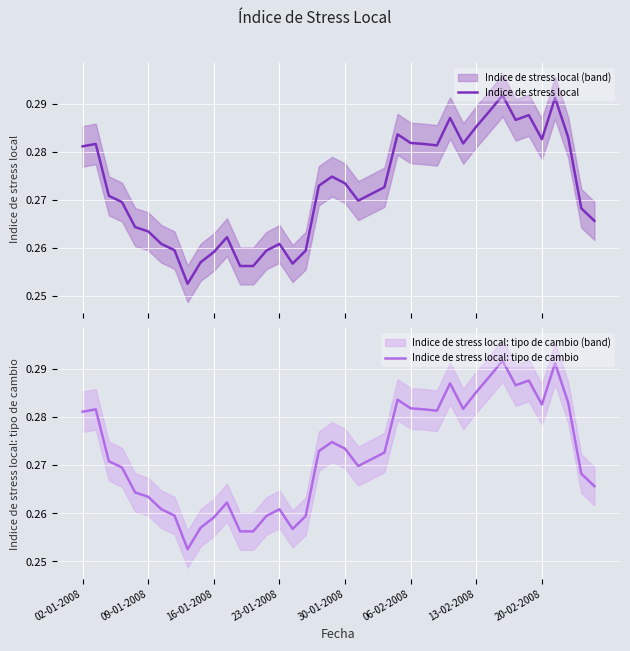

Reading left to right, what are all the values shown in this chart?

Indice de stress local: 0.3	0.3	0.3	0.3	0.3	0.3	0.3	0.3	0.3	0.3	0.3	0.3	0.3	0.3	0.3	0.3	0.3	0.3	0.3	0.3	0.3	0.3	0.3	0.3	0.3	0.3	0.3	0.3	0.3	0.3	0.3	0.3	0.3	0.3	0.3	0.3	0.3	0.3	0.3	0.3
Indice de stress local: tipo de cambio: 0.3	0.3	0.3	0.3	0.3	0.3	0.3	0.3	0.3	0.3	0.3	0.3	0.3	0.3	0.3	0.3	0.3	0.3	0.3	0.3	0.3	0.3	0.3	0.3	0.3	0.3	0.3	0.3	0.3	0.3	0.3	0.3	0.3	0.3	0.3	0.3	0.3	0.3	0.3	0.3